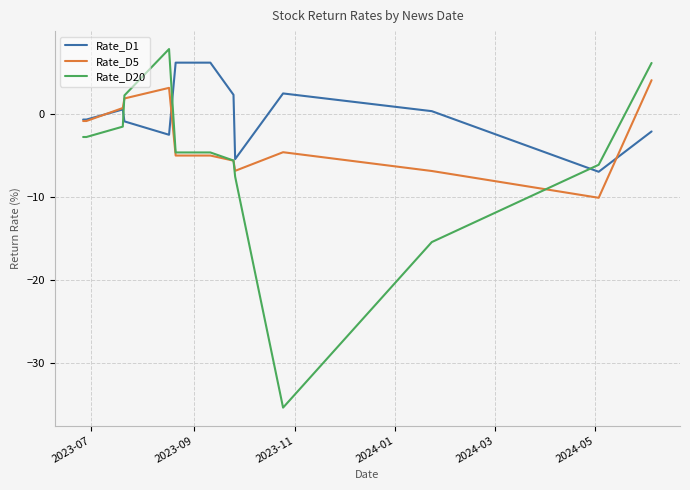

How many distinct data groups are displayed?

3